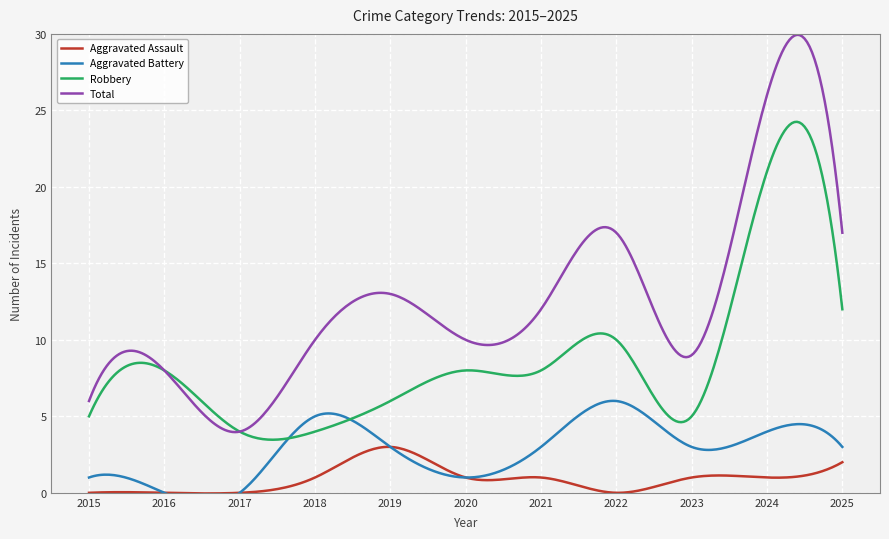

True or false: Aggravated Battery has a value of 3 at 2019.

True